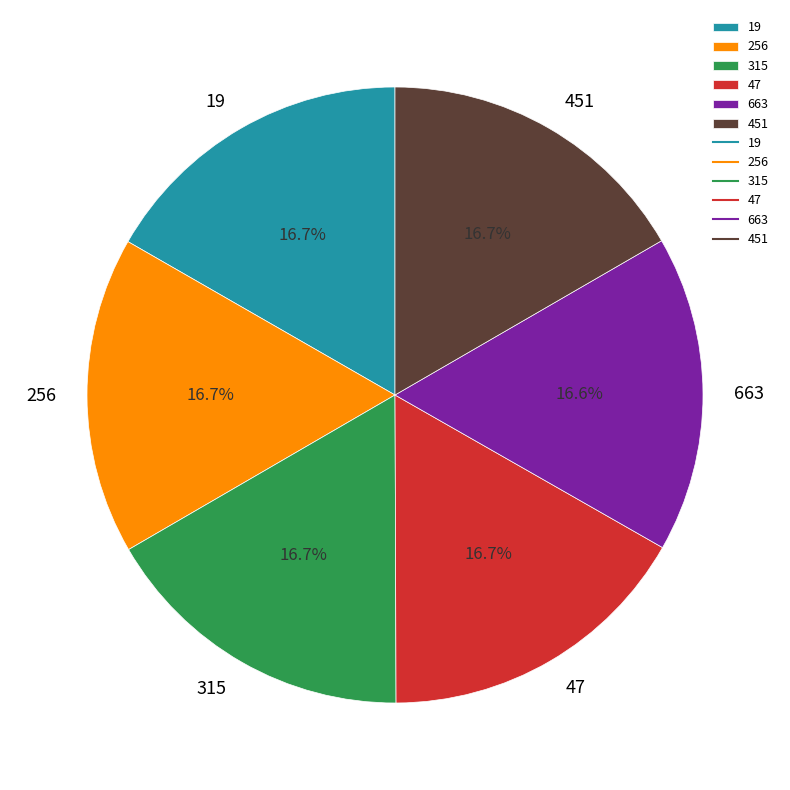

Does any single category account for the majority?

No